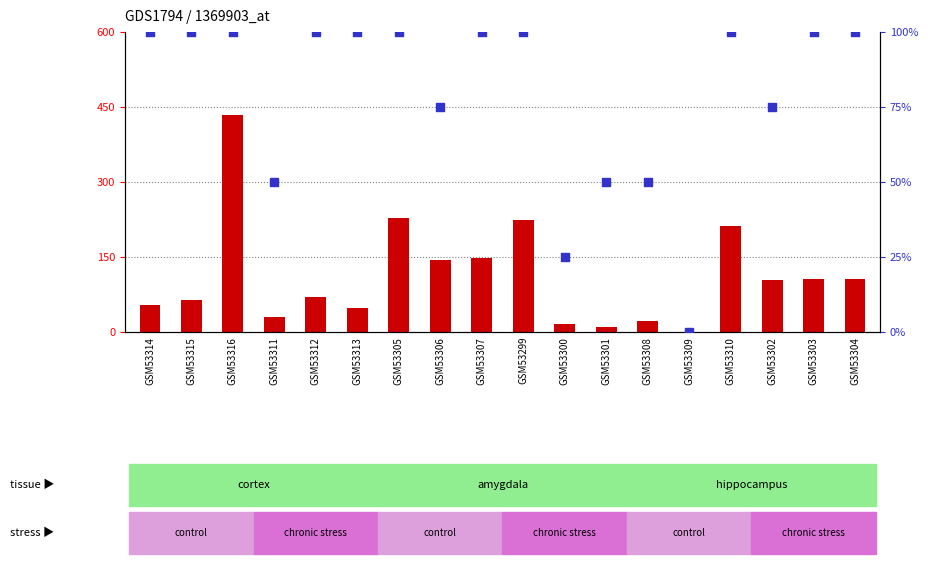

Which series has the largest total across all categories?

count